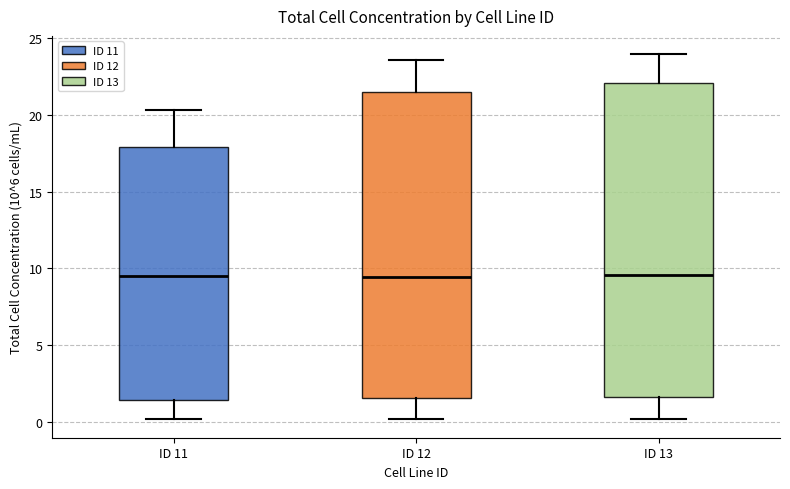

Reading left to right, read every box against the y-axis: the position of its median line, the range the box covers, and the ends of its whiskers. The values are not printed on the chart, so give them approximately, as read against the axis.

ID 11: median 9.5, box 1.5 to 18.0, whiskers 0.0 to 20.5
ID 12: median 9.5, box 1.5 to 21.5, whiskers 0.0 to 23.5
ID 13: median 9.5, box 1.5 to 22.0, whiskers 0.0 to 24.0